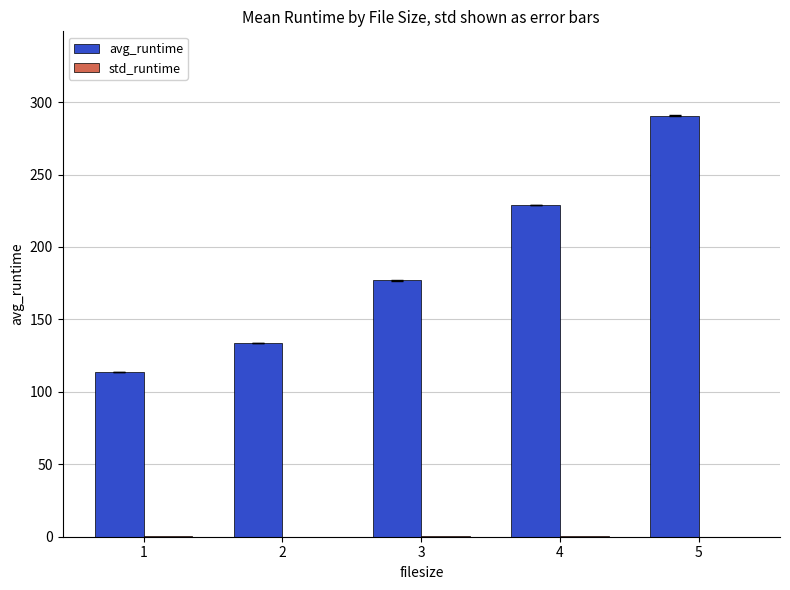

At which category is the sum across all series the highest?

5